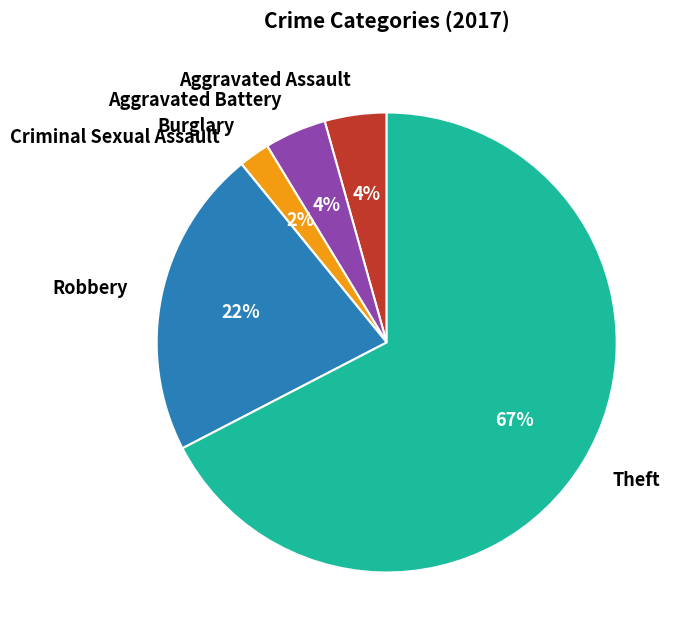

Which has a higher value, Theft or Burglary?

Theft